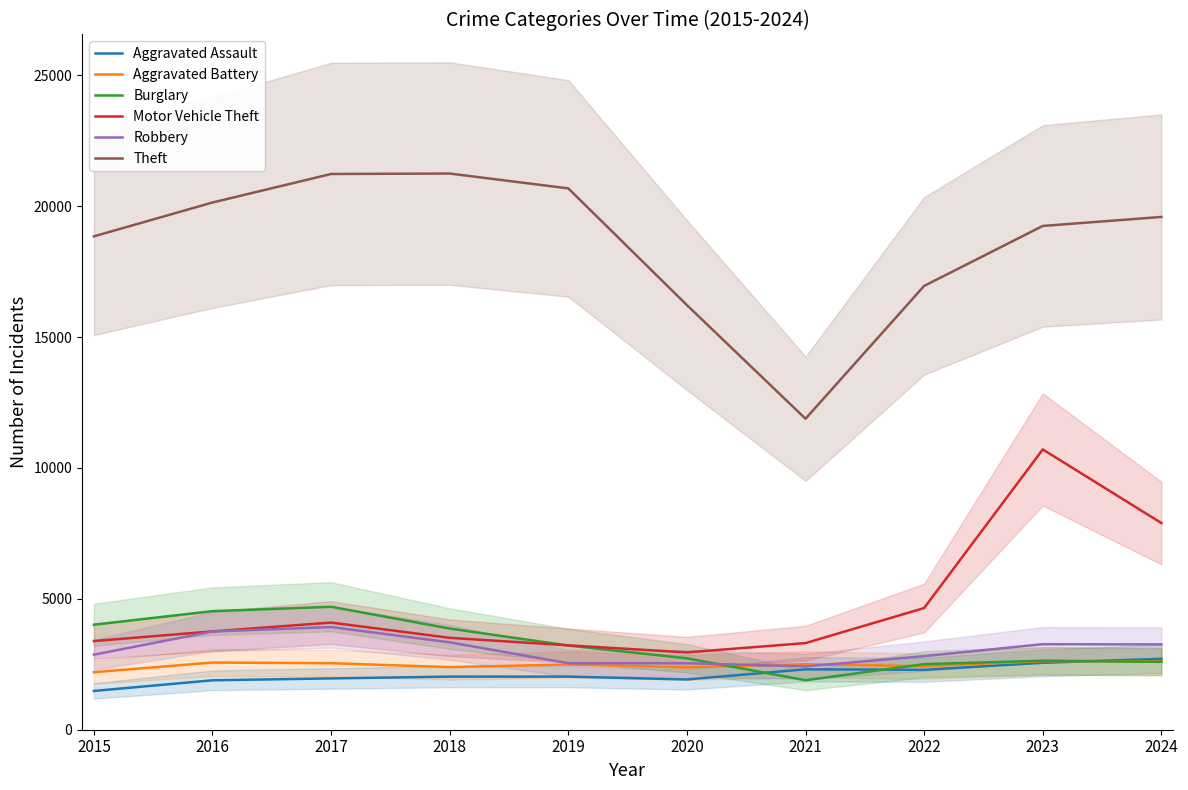

What is the difference between the second highest and second lowest values in the Theft series?

5009